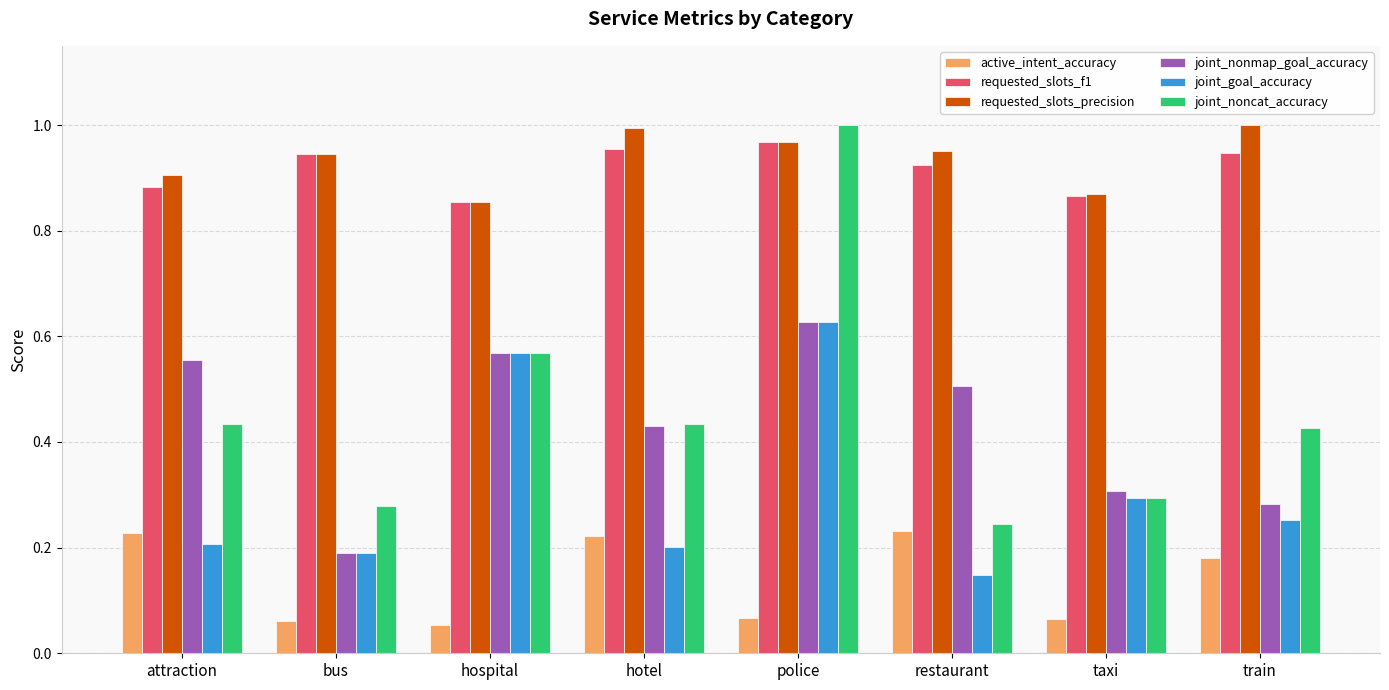

At which label does joint_nonmap_goal_accuracy reach its peak?

police